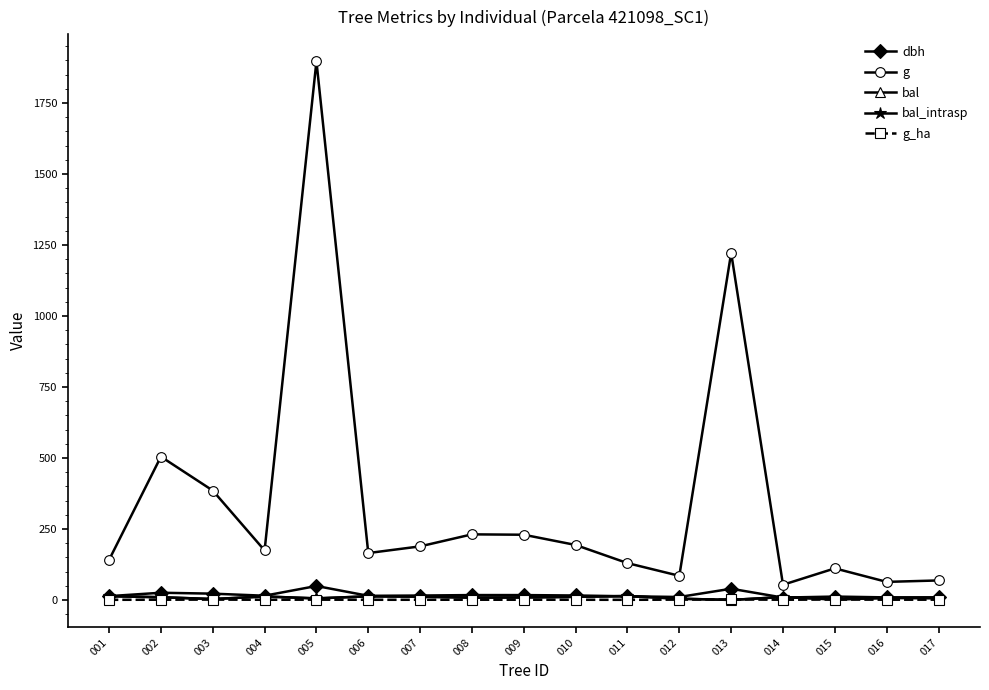

At how many categories does at least one series exceed 726?

2